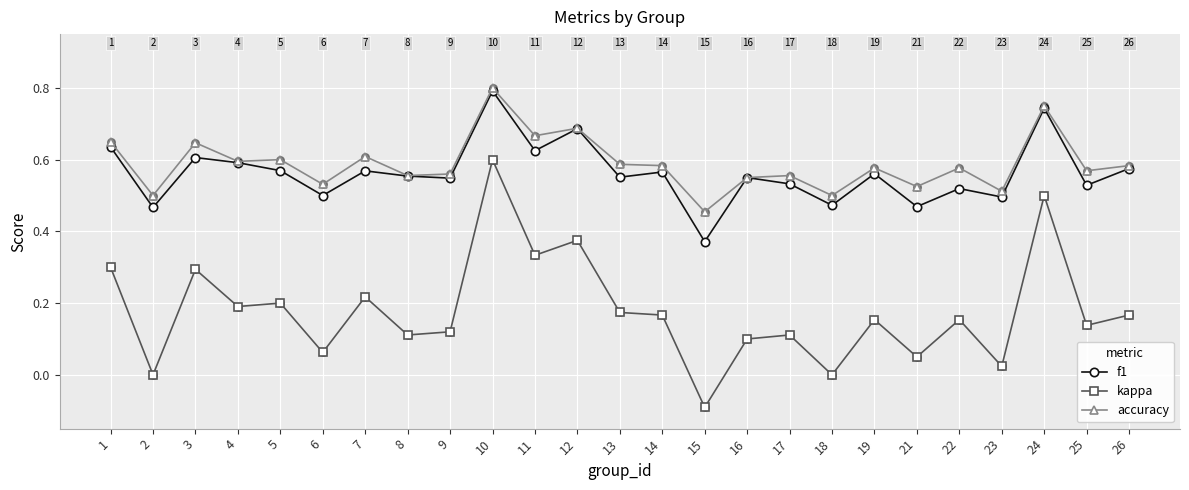

At how many categories does at least one series exceed 0?

25